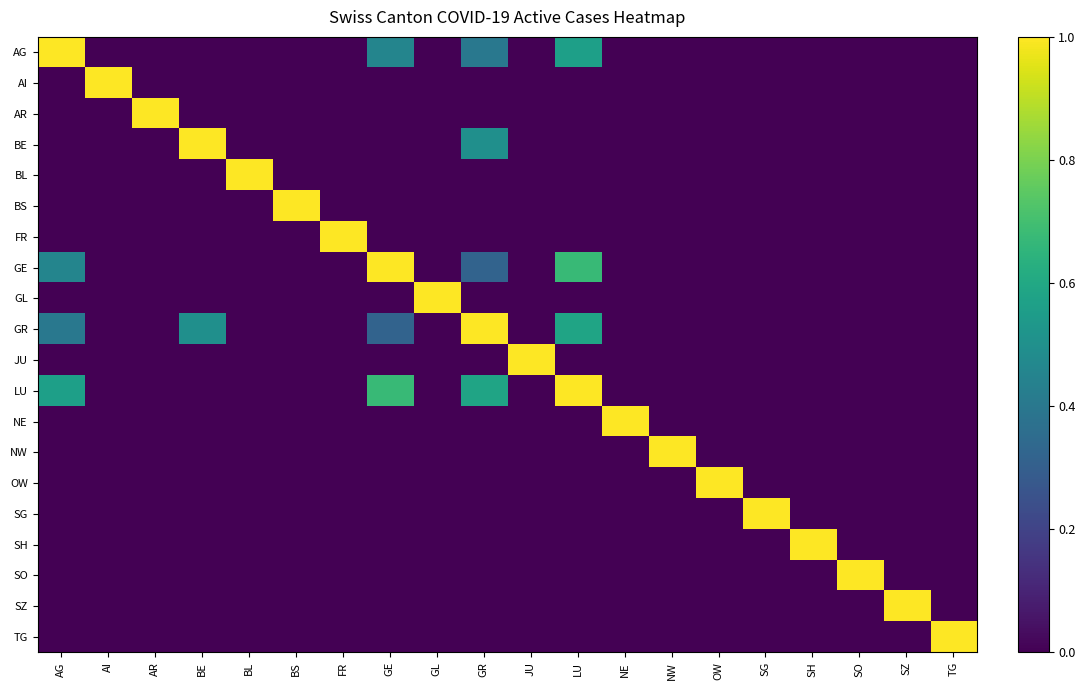

At how many categories does at least one series exceed 0?

20